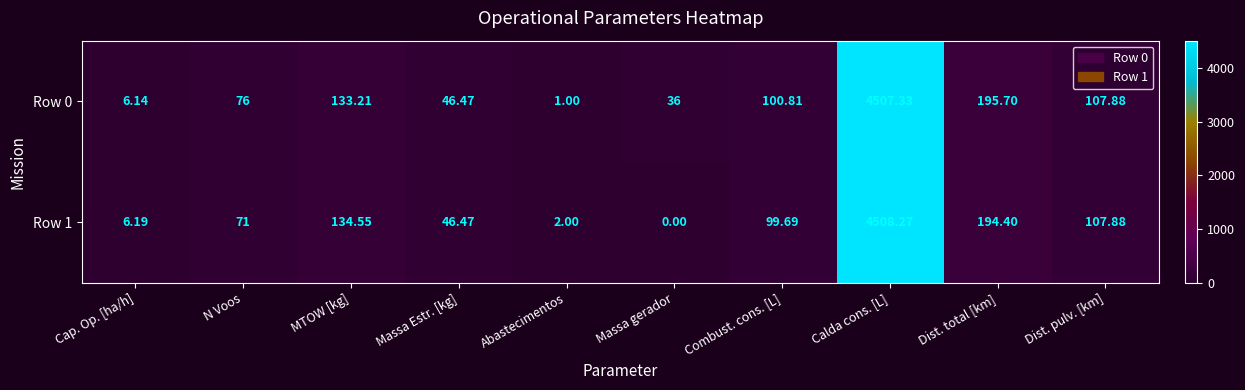

Is the value of Row 1 at Abastecimentos greater than the value of Row 0 at Abastecimentos?

Yes